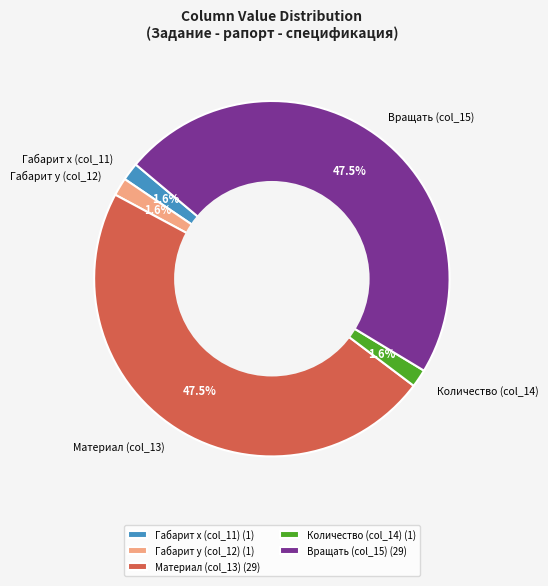

How many slices are in this pie chart?

5